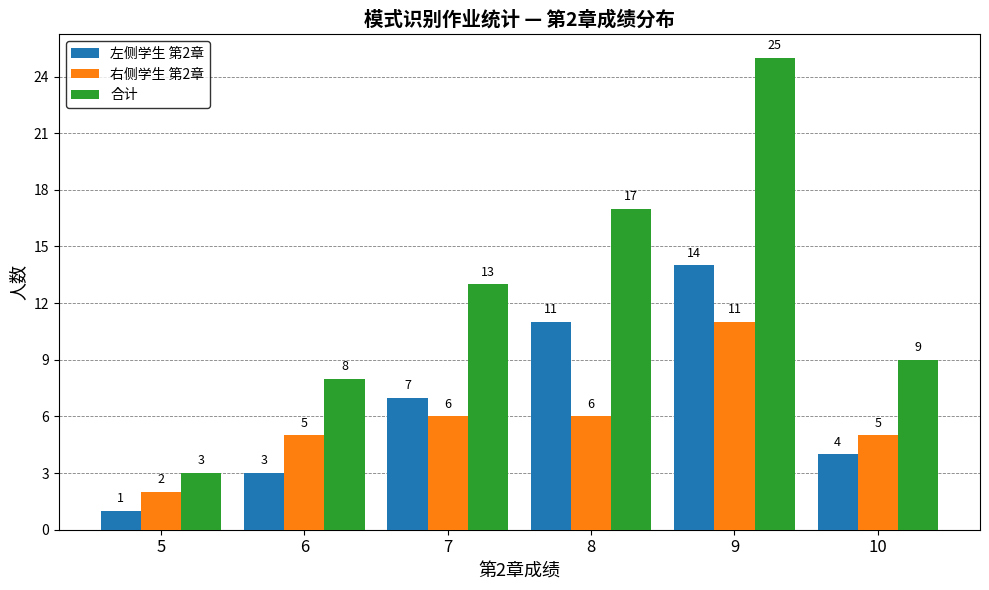

Reading left to right, what are all the values shown in this chart?

左侧学生 第2章: 5=1	6=3	7=7	8=11	9=14	10=4
右侧学生 第2章: 5=2	6=5	7=6	8=6	9=11	10=5
合计: 5=3	6=8	7=13	8=17	9=25	10=9